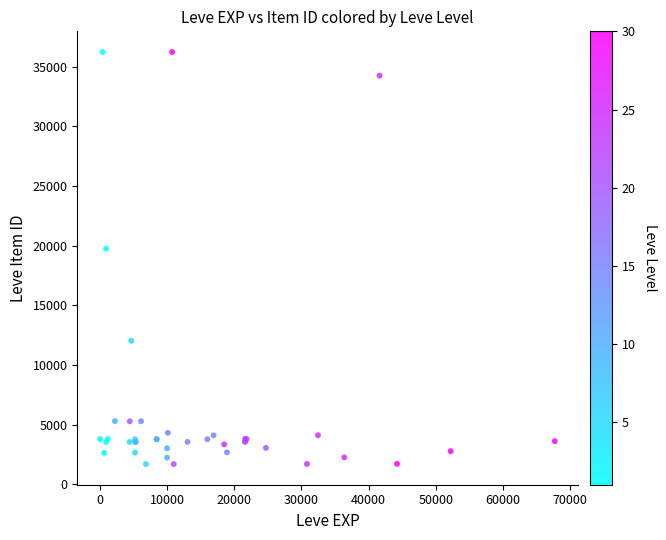

What Y value in the scatter plot is closest to 18967?

19744